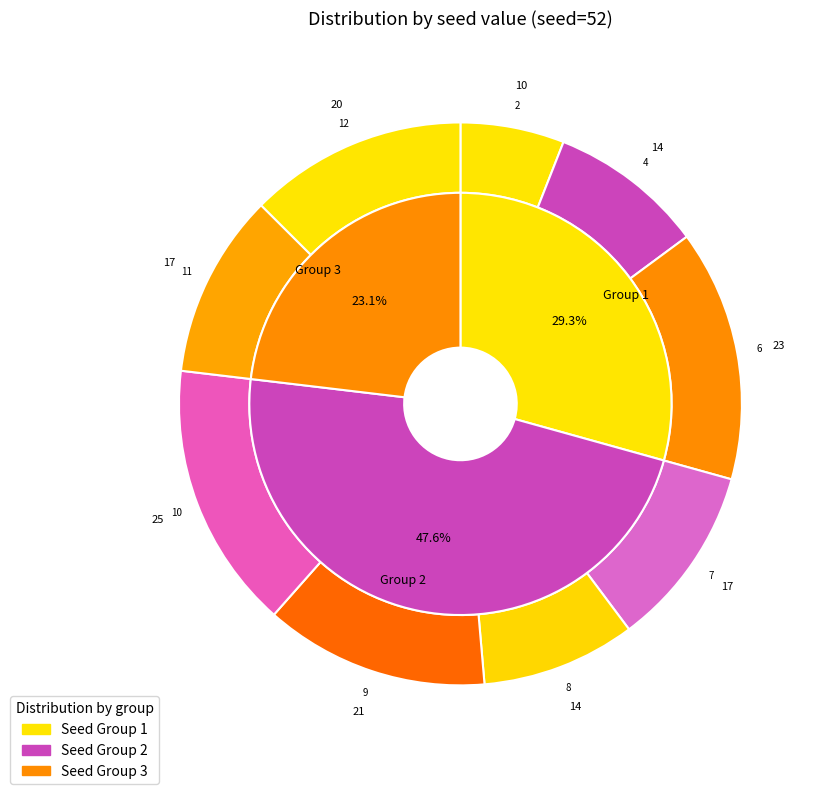

To the nearest percent, what is the difference between the 9 and 4 slice percentages?

4%